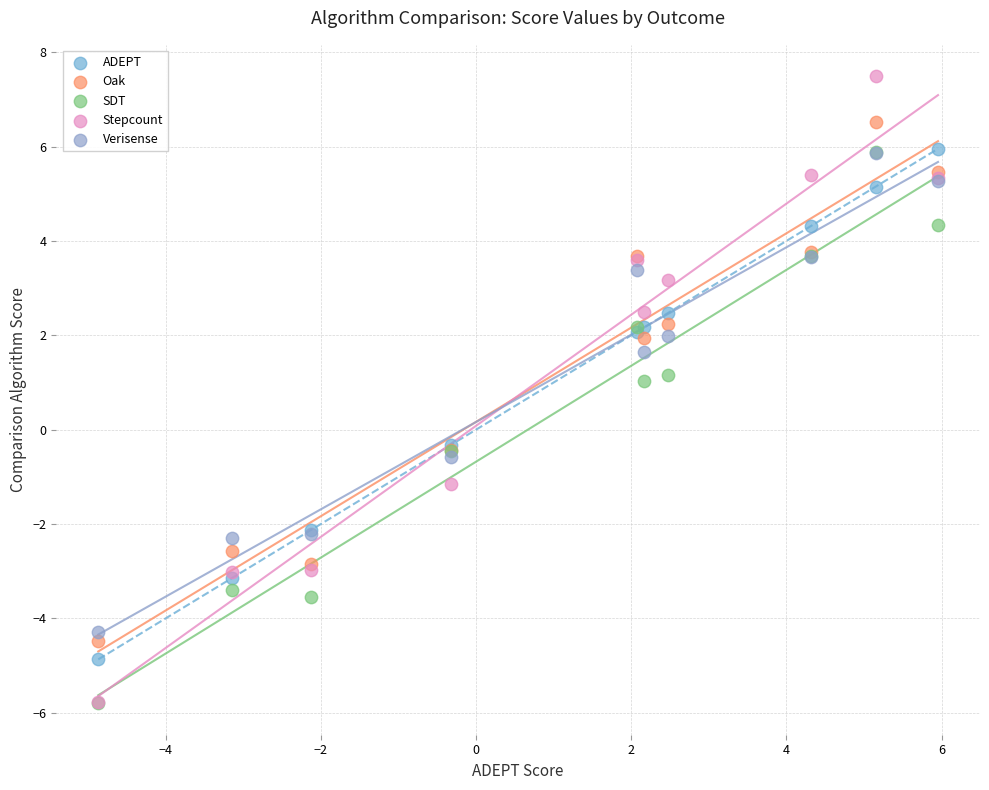

Which series has the largest Y range (max minus min)?

Stepcount